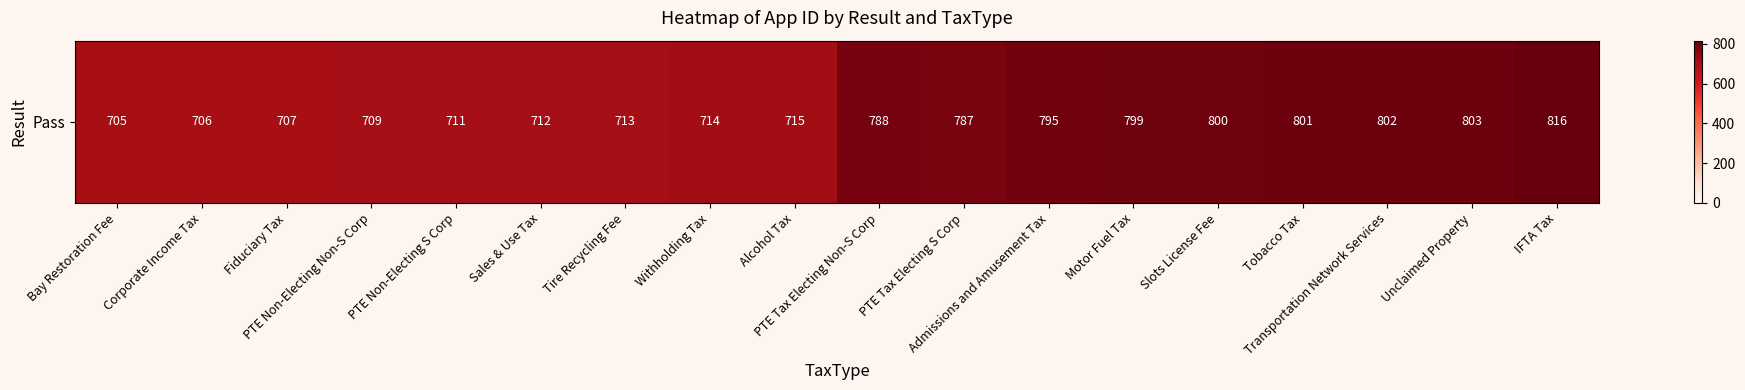

What is the sum of all values?

13583